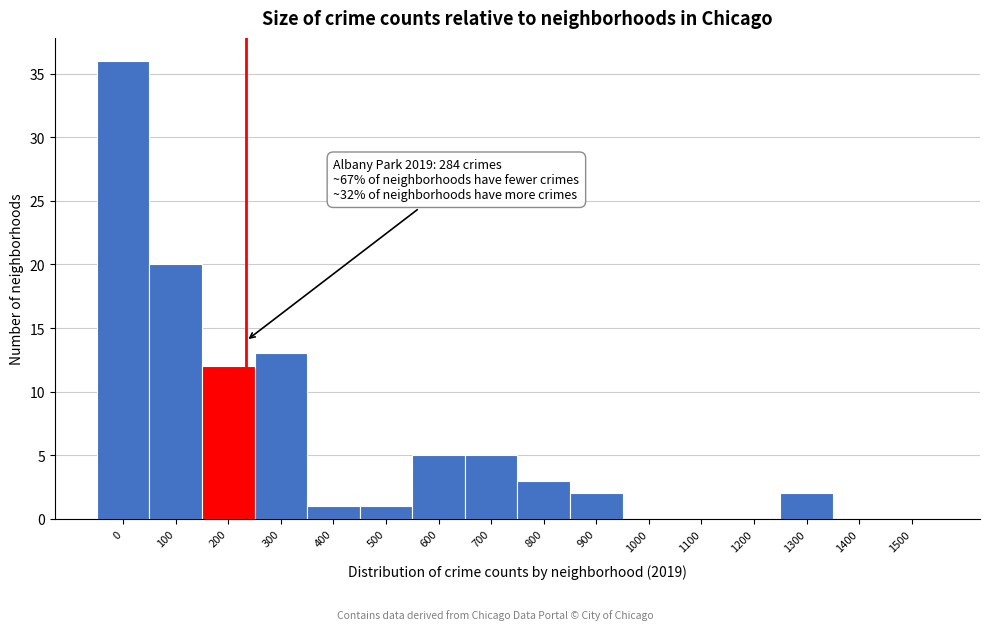

Reading right to left, list all the values displayed in this chart.

1500=0	1400=0	1300=2	1200=0	1100=0	1000=0	900=2	800=3	700=5	600=5	500=1	400=1	300=13	200=12	100=20	0=36